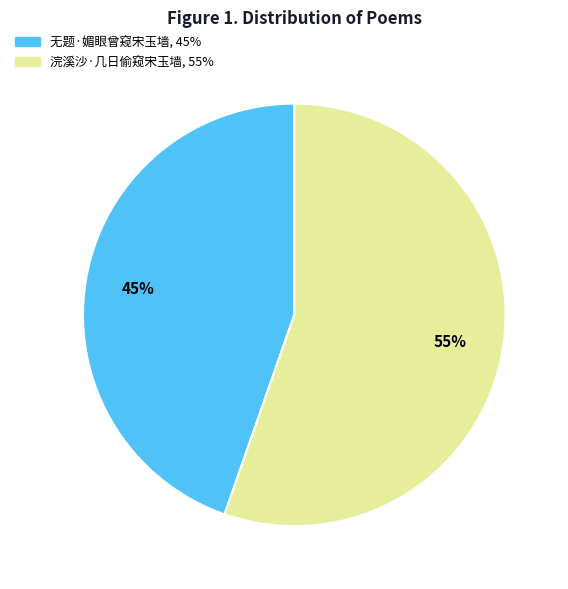

To the nearest percent, what is the average slice percentage?

50%